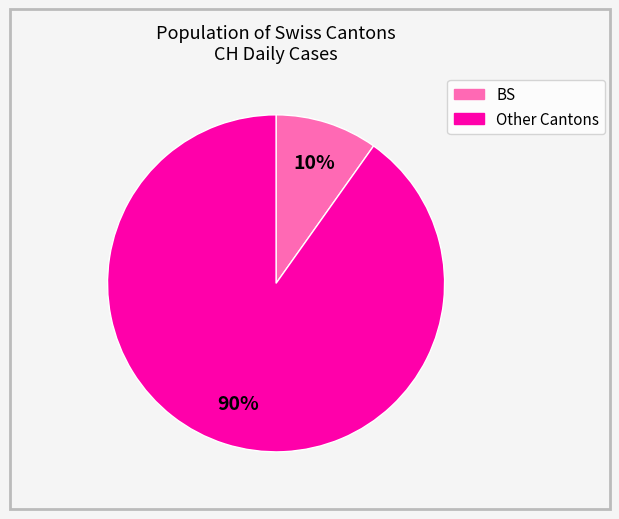

Combined, do Other and BS account for over 50%?

Yes